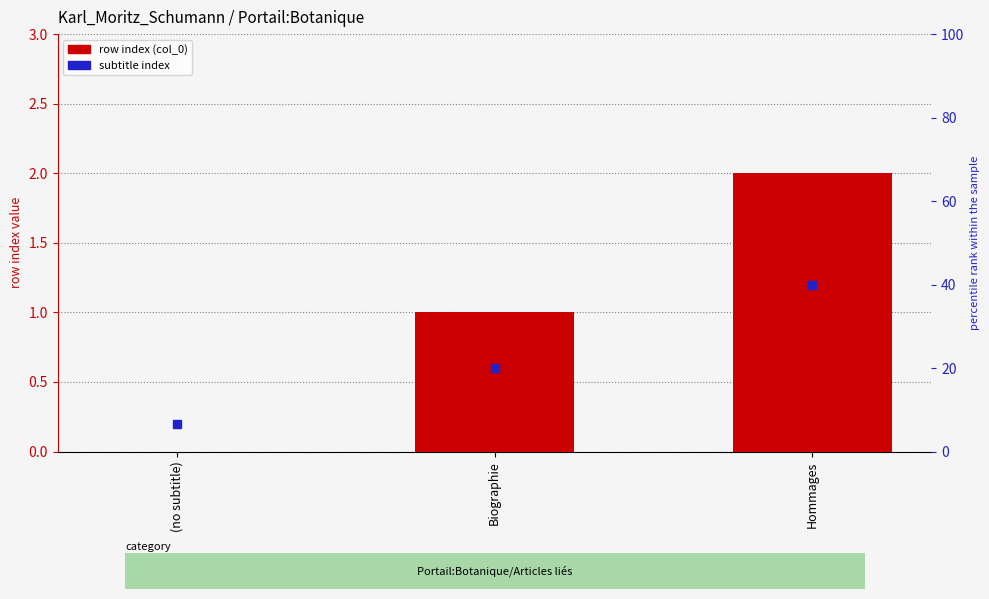

What is the difference between the values at Biographie and (no subtitle)?

1